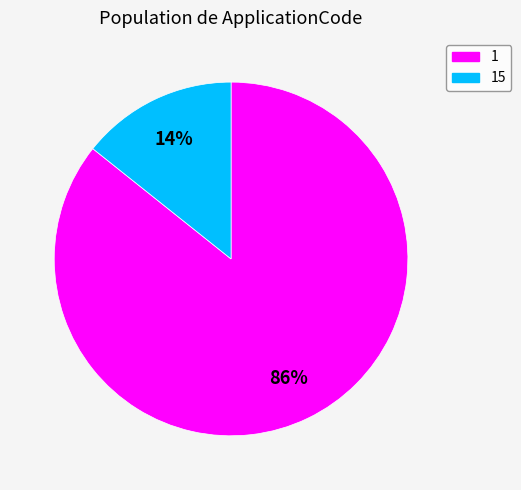

Do 1 and 15 together represent more than half of the pie?

Yes